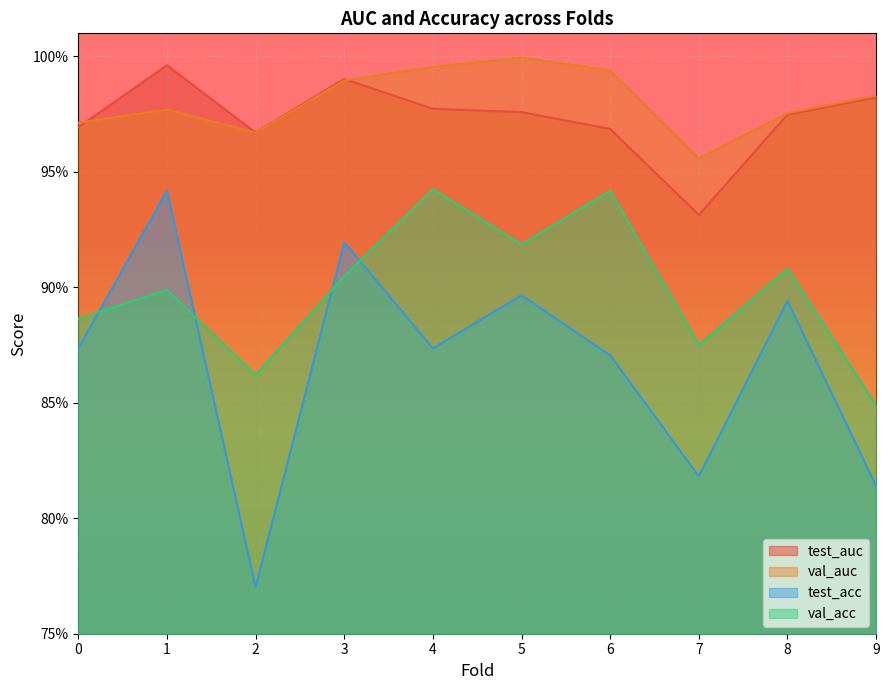

True or false: test_acc and test_auc intersect in this chart.

False